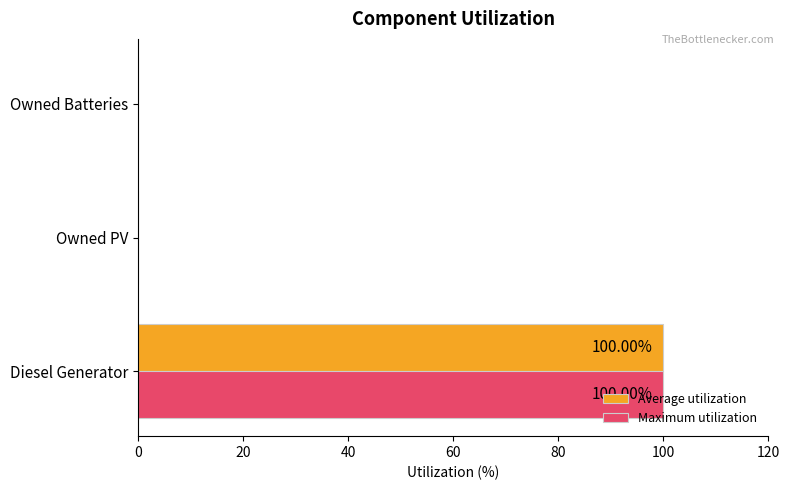

How many series are shown in this chart?

2